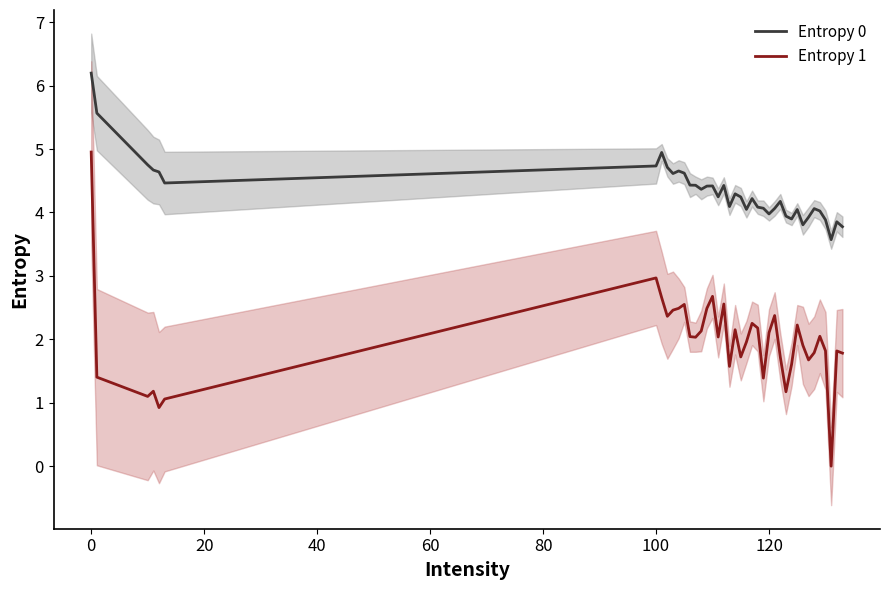

True or false: Entropy 0 and Entropy 1 intersect in this chart.

False